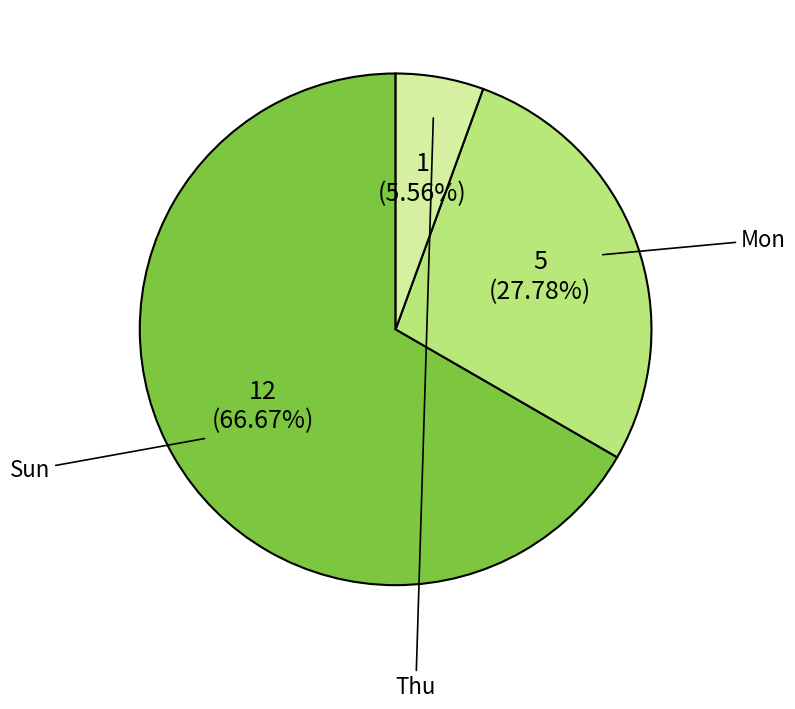

Combined, what portion of the pie is Sun and Mon?

94.4%